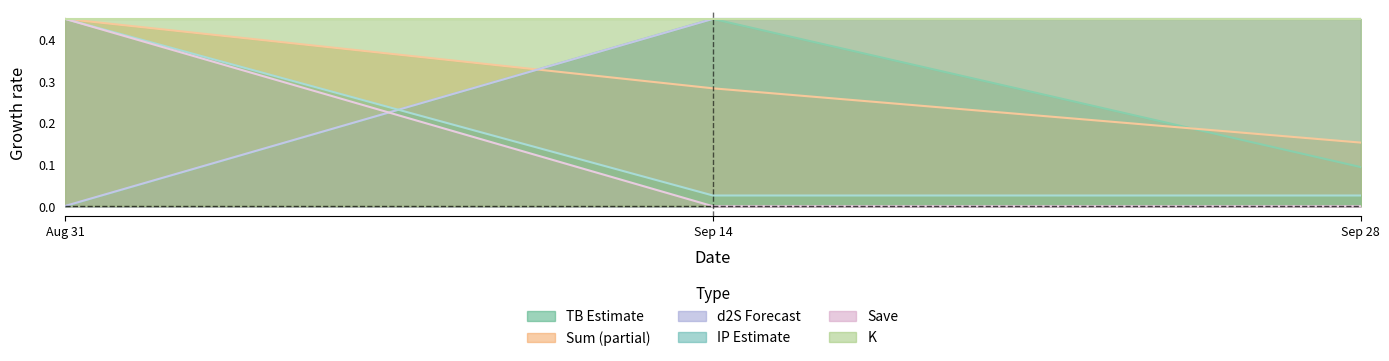

What position from the left is Sep 28?

3